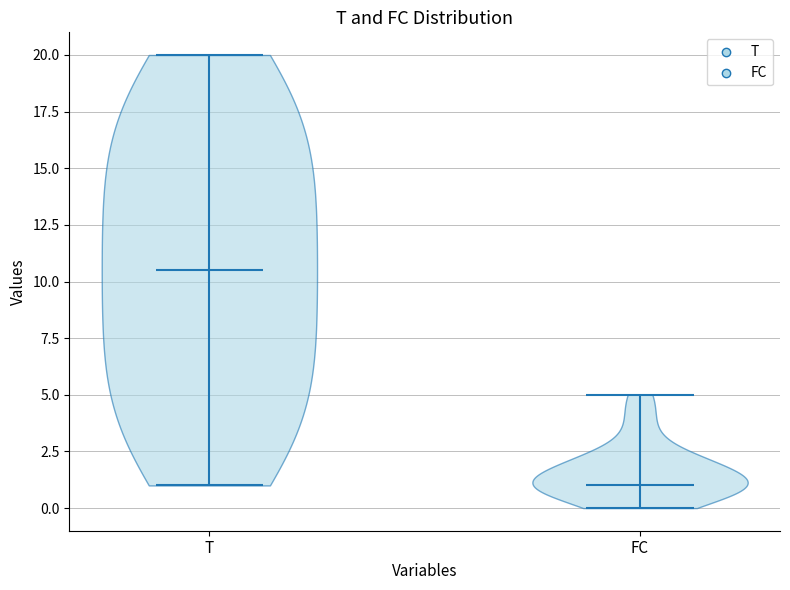

Reading left to right, read every violin against the y-axis: where its median line is, and the lowest and highest points it reaches. The values are not printed on the chart, so give them approximately, as read against the axis.

T: median line 10.5, lowest point 1.0, highest point 20.0
FC: median line 1.0, lowest point 0.0, highest point 5.0